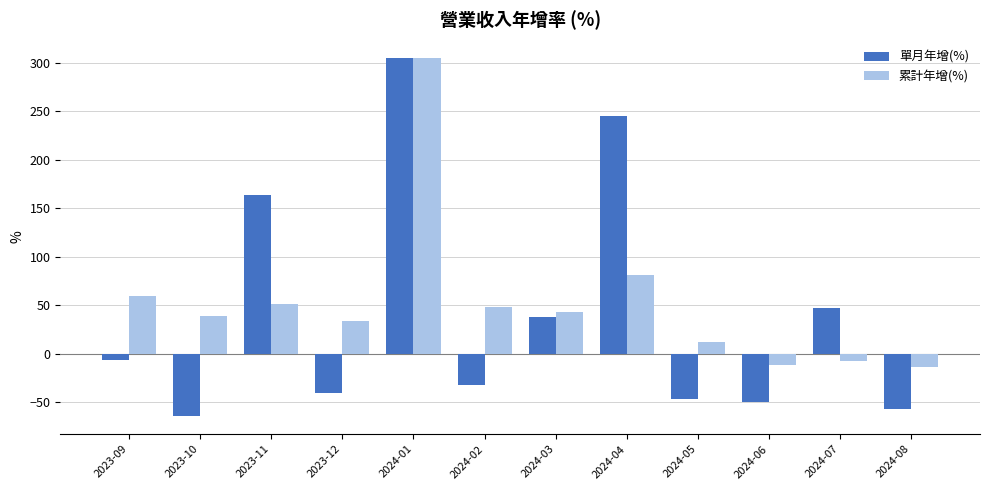

The 累計年增(%) series shows 305.3 at 2024-01. True or false?

True